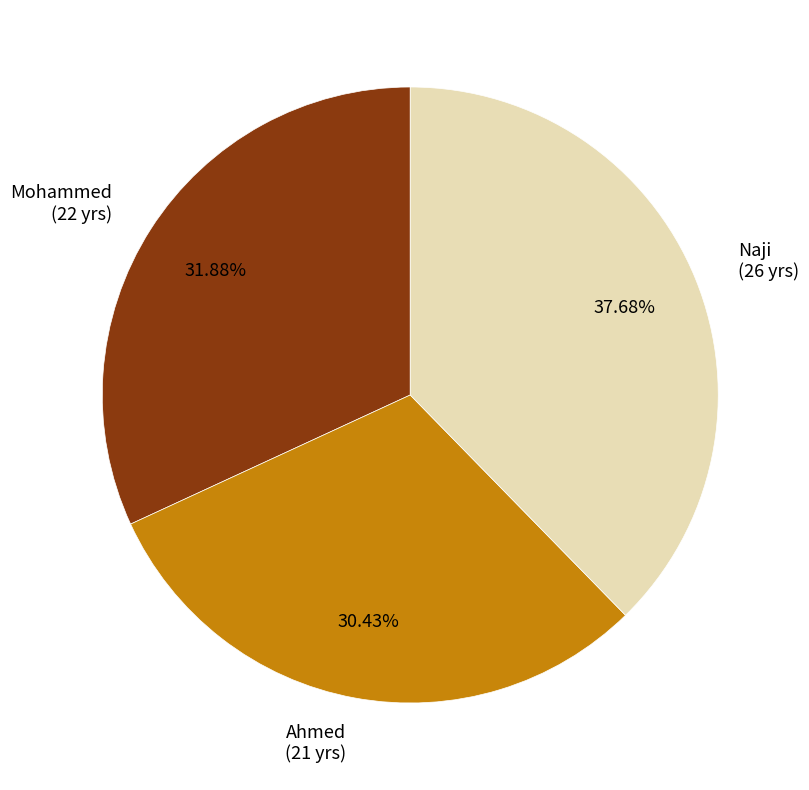

Which category has the smallest portion of the pie?

Ahmed